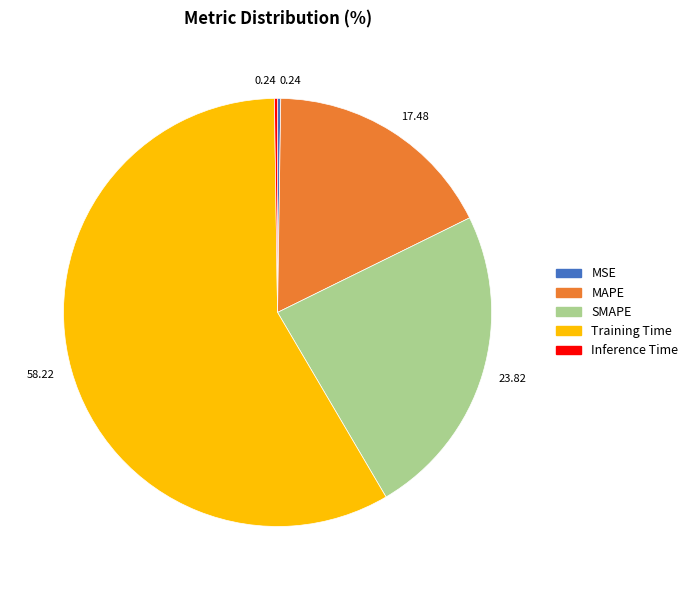

Is there any slice that represents more than half of the pie?

Yes